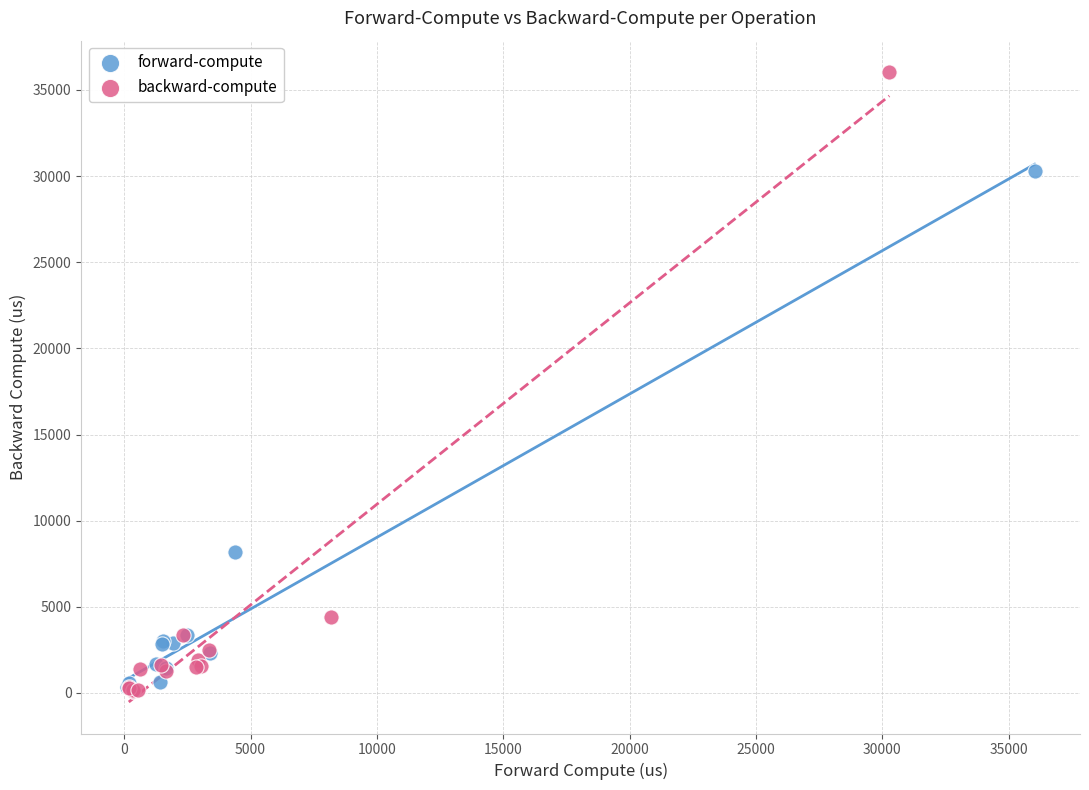

Which series reaches the maximum Y coordinate?

backward-compute